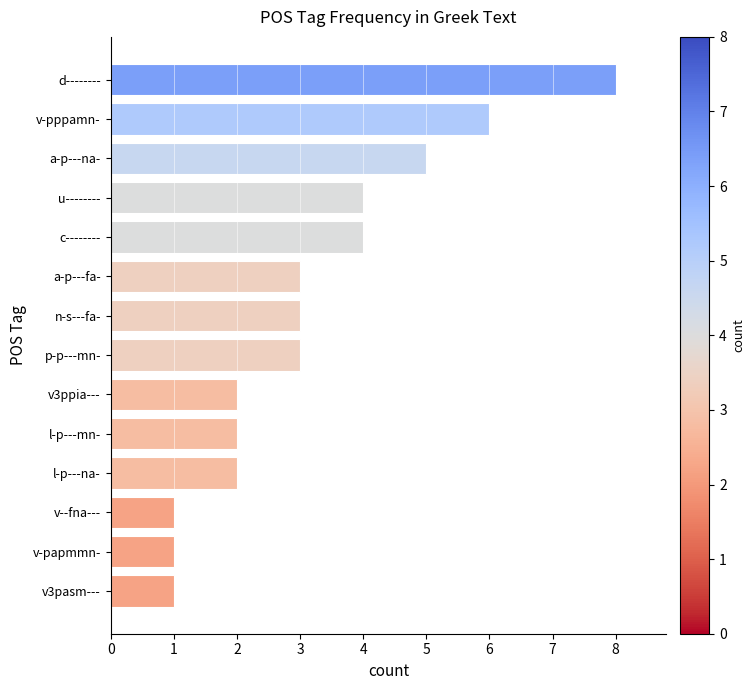

What is the greatest value displayed?

8